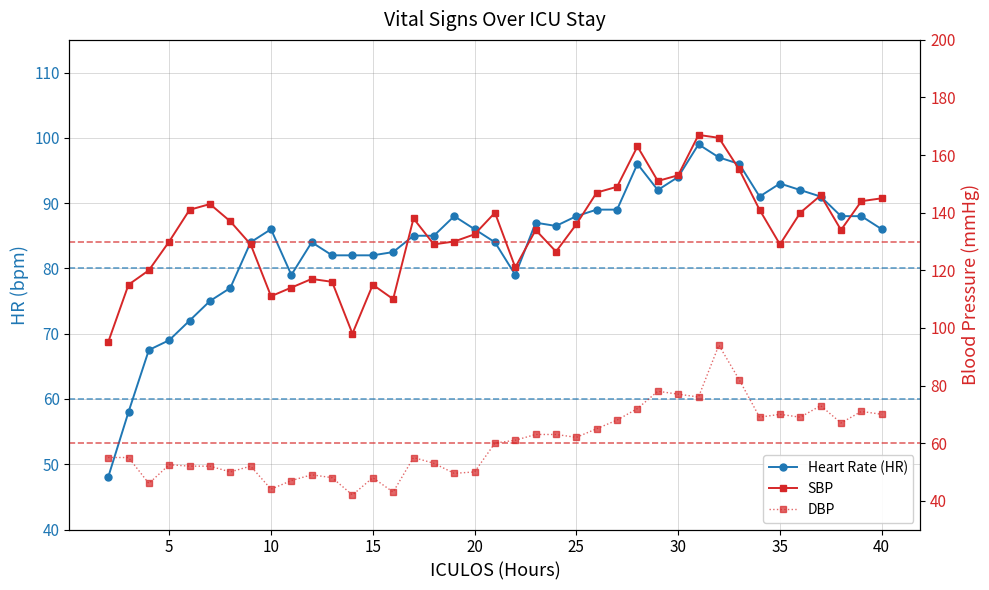

What is the greatest value displayed?

167.0